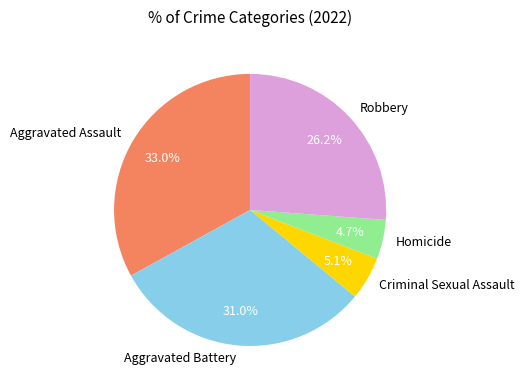

Is there any slice that represents more than half of the pie?

No